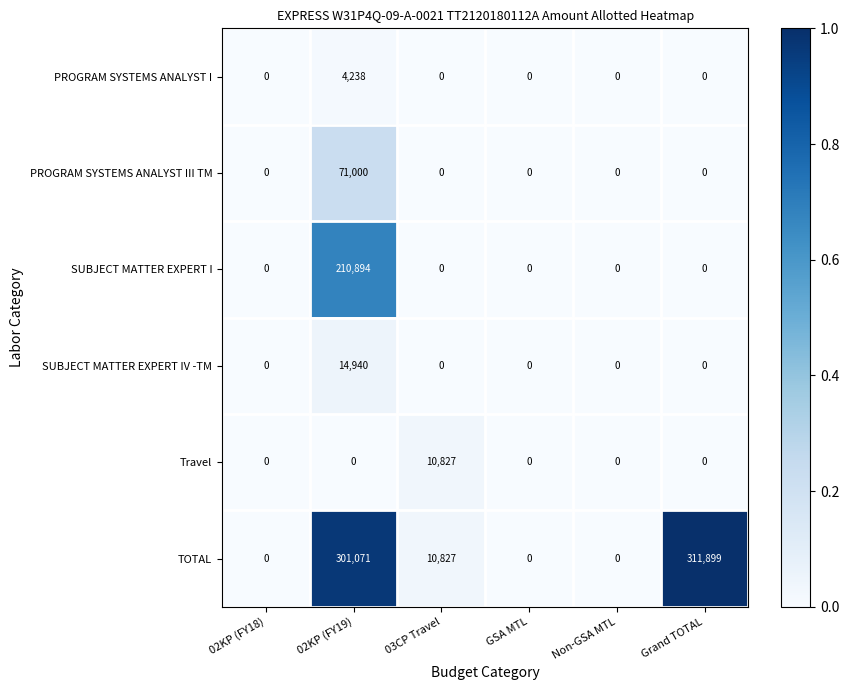

How many positive values does the SUBJECT MATTER EXPERT IV -TM series have?

1